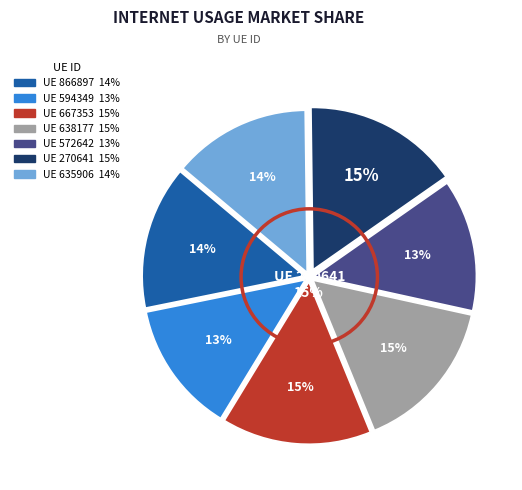

Rank the categories by value from lowest to highest.

594349, 572642, 635906, 866897, 667353, 638177, 270641